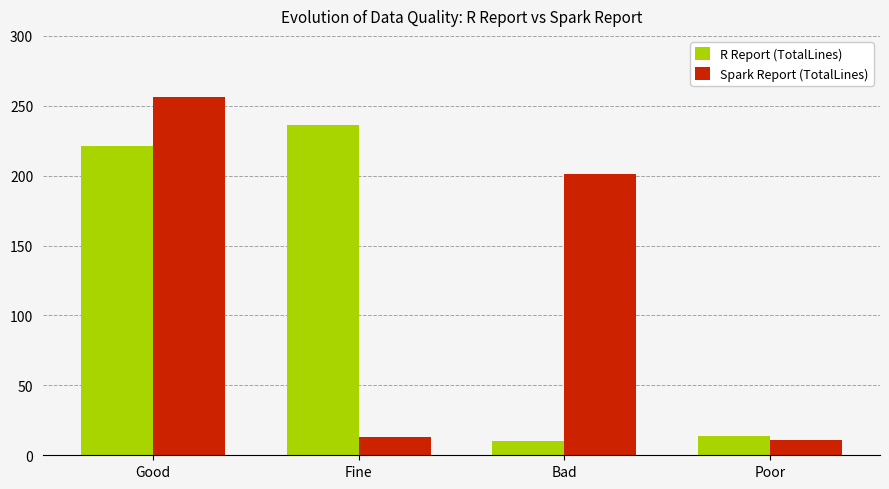

Rank the series by their maximum value, from lowest to highest.

R Report (TotalLines), Spark Report (TotalLines)